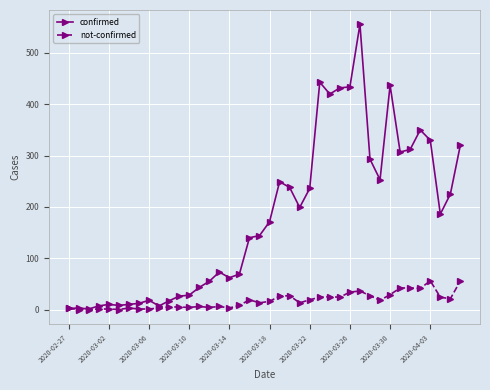

List the series in order of their overall mean, lowest first.

not-confirmed, confirmed